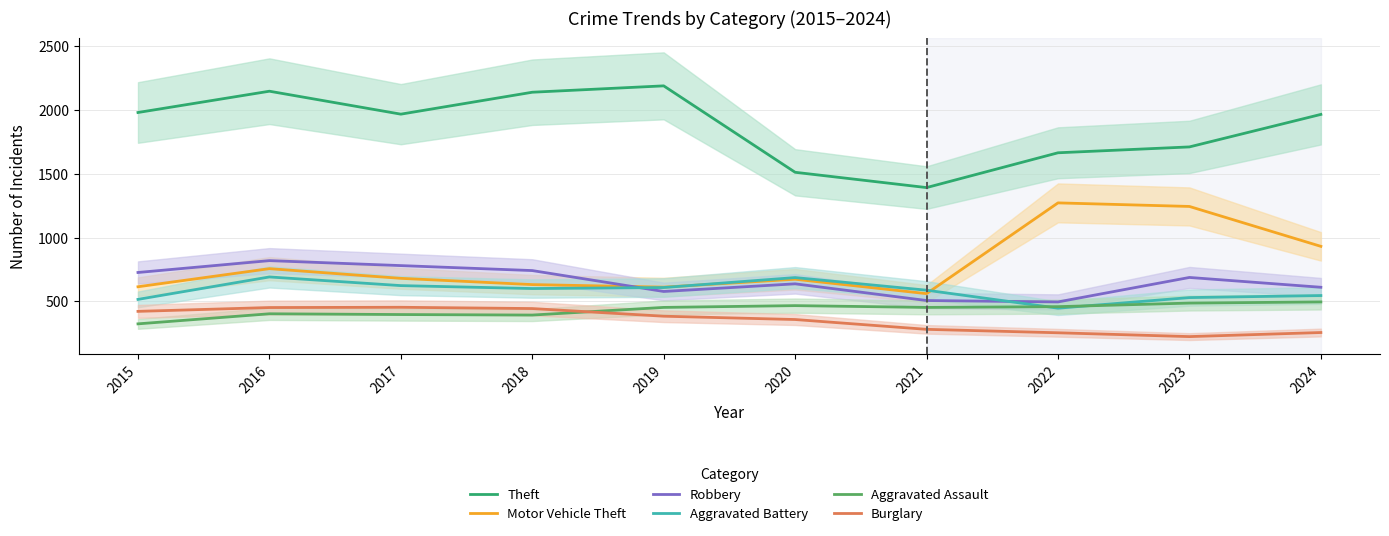

At which category is the sum across all series the highest?

2016